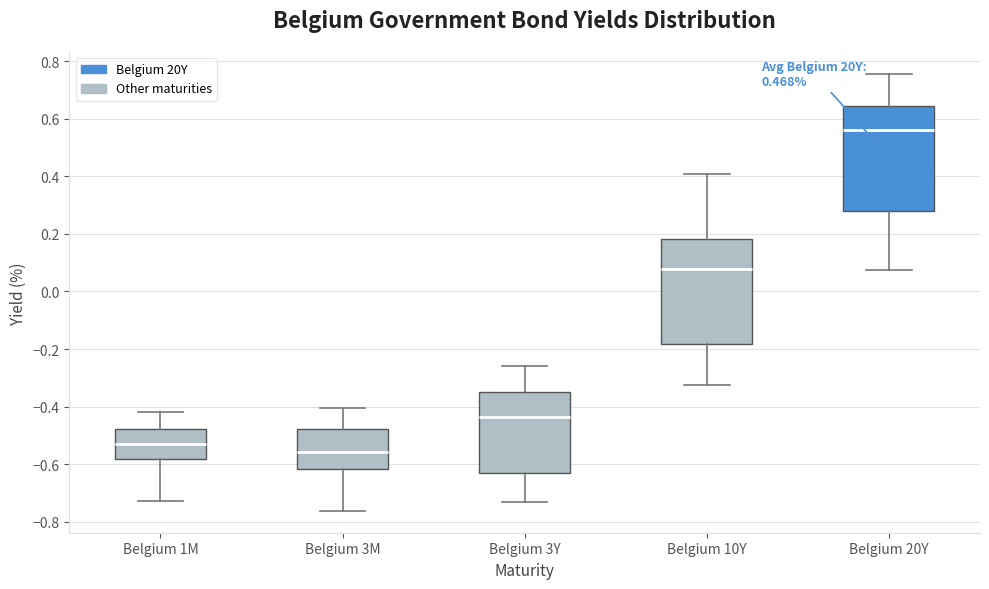

Reading left to right, transcribe this box plot: for each box, give where its median line is, the range the box spans, and where its two whiskers end, as read against the y-axis. The values are not printed on the chart, so give them approximately, as read against the axis.

Belgium 1M: median -0.54, box -0.58 to -0.48, whiskers -0.72 to -0.42
Belgium 3M: median -0.56, box -0.62 to -0.48, whiskers -0.76 to -0.40
Belgium 3Y: median -0.44, box -0.64 to -0.36, whiskers -0.74 to -0.26
Belgium 10Y: median 0.08, box -0.18 to 0.18, whiskers -0.32 to 0.40
Belgium 20Y: median 0.56, box 0.28 to 0.64, whiskers 0.08 to 0.76